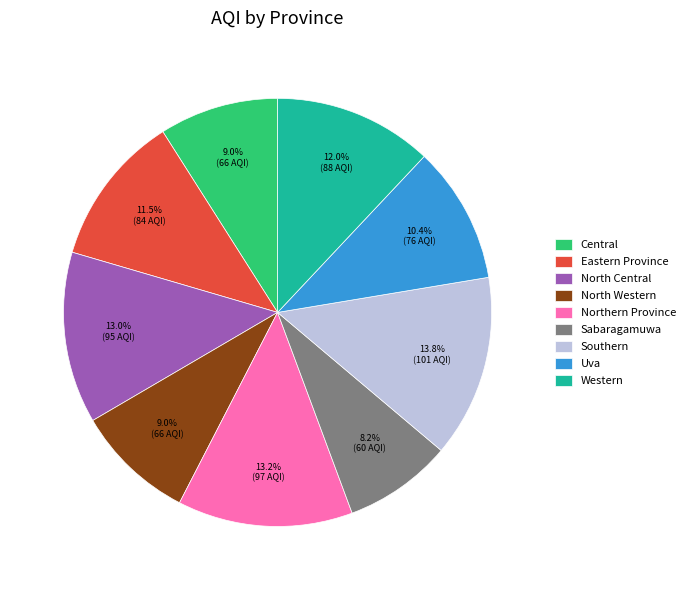

The North Western slice represents 1% of the pie. True or false?

False